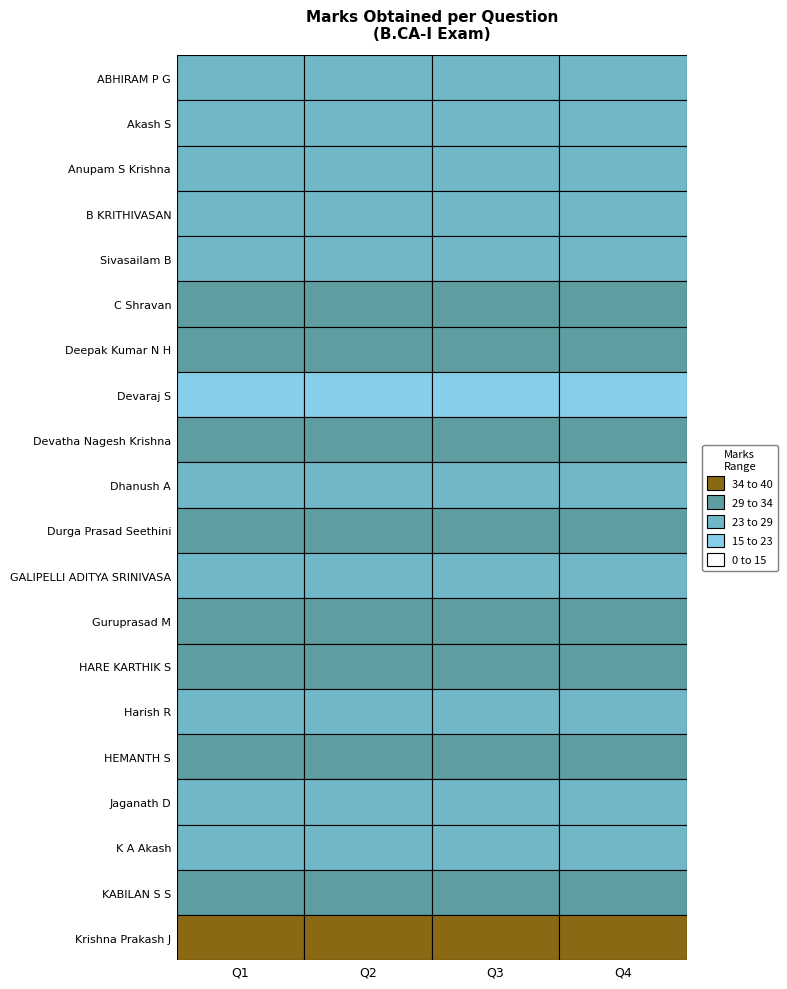

The HARE KARTHIK S series shows 48 at Anupam S Krishna. True or false?

False